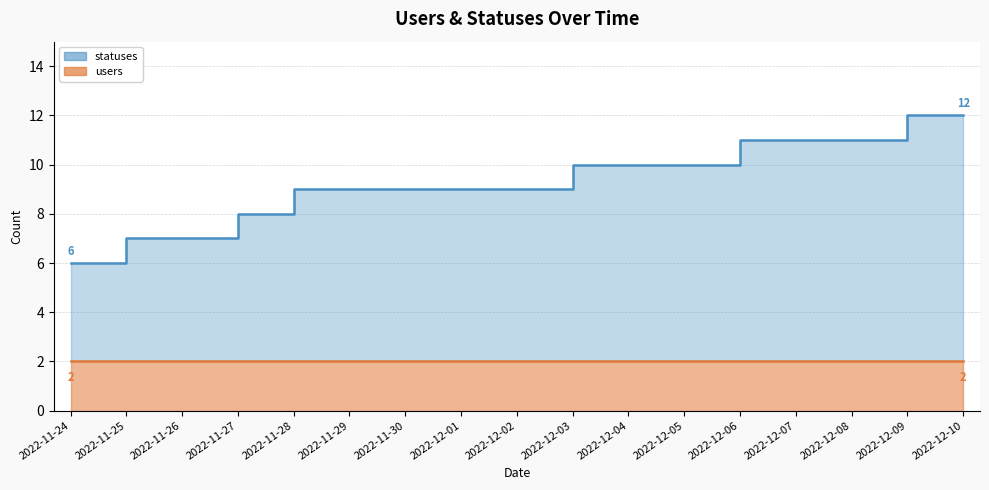

At which category does the chart reach its peak across all series?

2022-12-09